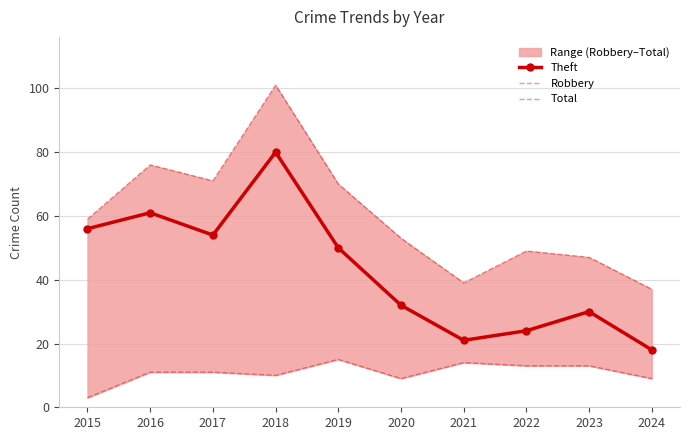

Reading left to right, what are all the values shown in this chart?

Theft: 2015=56	2016=61	2017=54	2018=80	2019=50	2020=32	2021=21	2022=24	2023=30	2024=18
Robbery: 2015=3	2016=11	2017=11	2018=10	2019=15	2020=9	2021=14	2022=13	2023=13	2024=9
Total: 2015=59	2016=76	2017=71	2018=101	2019=70	2020=53	2021=39	2022=49	2023=47	2024=37